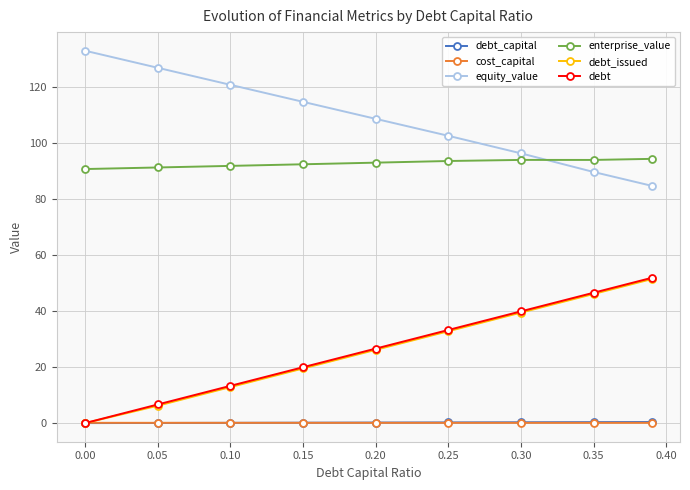

What are all the series names shown in the legend?

debt_capital, cost_capital, equity_value, enterprise_value, debt_issued, debt